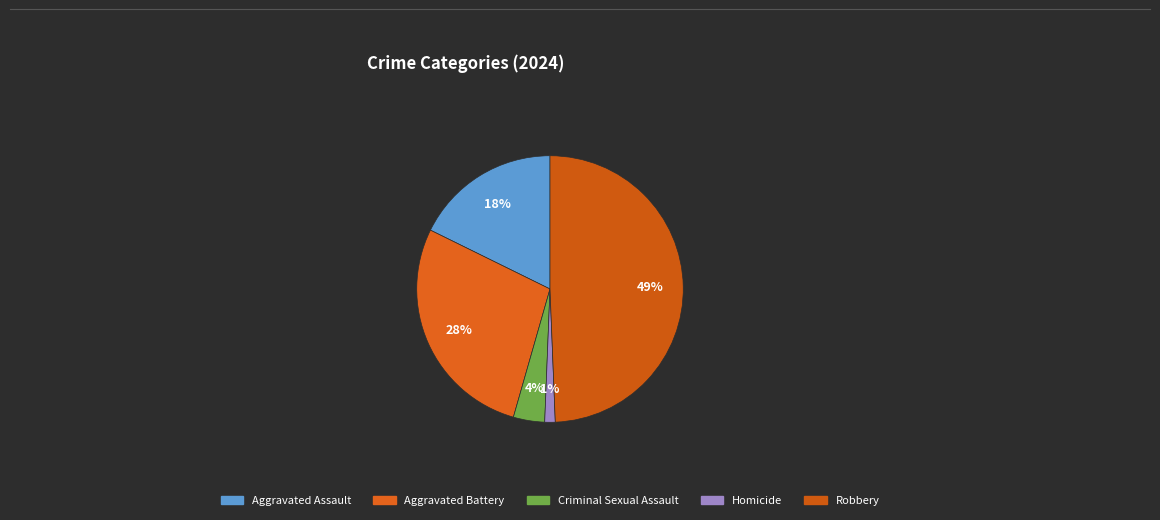

Which slice is the smallest?

Homicide